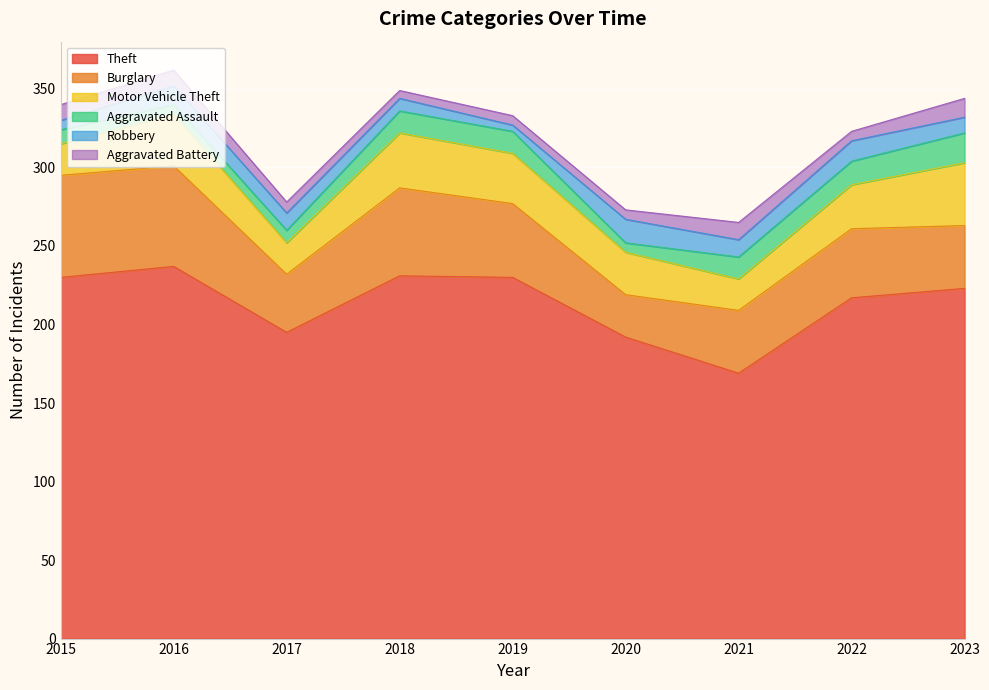

What is the sum of the Motor Vehicle Theft values at 2022 and 2017?

48